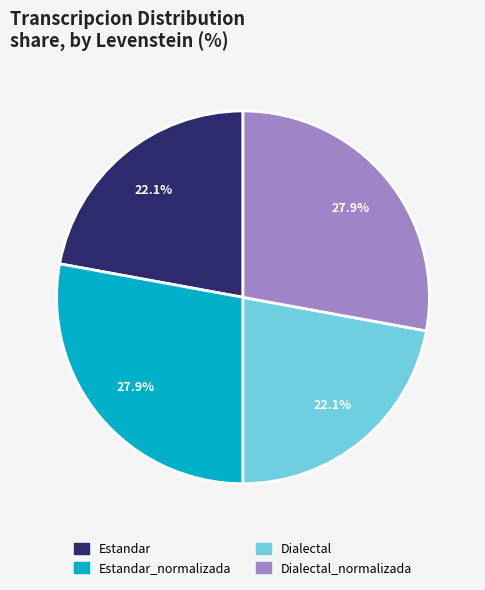

What is the ratio of the value at Estandar to the value at Estandar_normalizada?

0.8